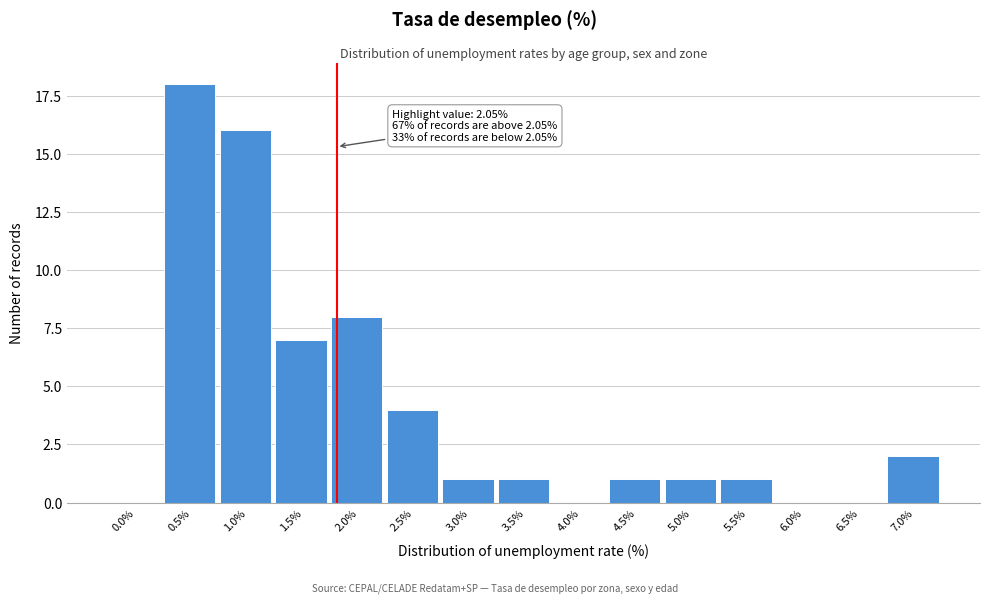

Reading left to right, list all the values displayed in this chart.

0.0%=0	0.5%=18	1.0%=16	1.5%=7	2.0%=8	2.5%=4	3.0%=1	3.5%=1	4.0%=0	4.5%=1	5.0%=1	5.5%=1	6.0%=0	6.5%=0	7.0%=2